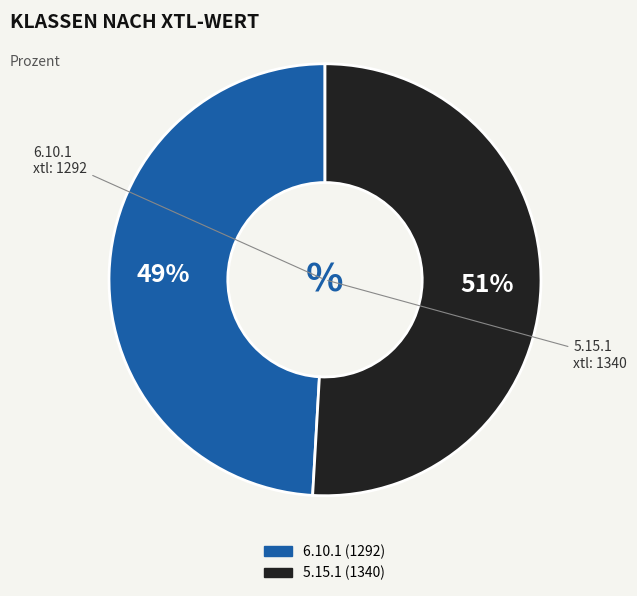

Rank the categories by value from lowest to highest.

6.10.1, 5.15.1